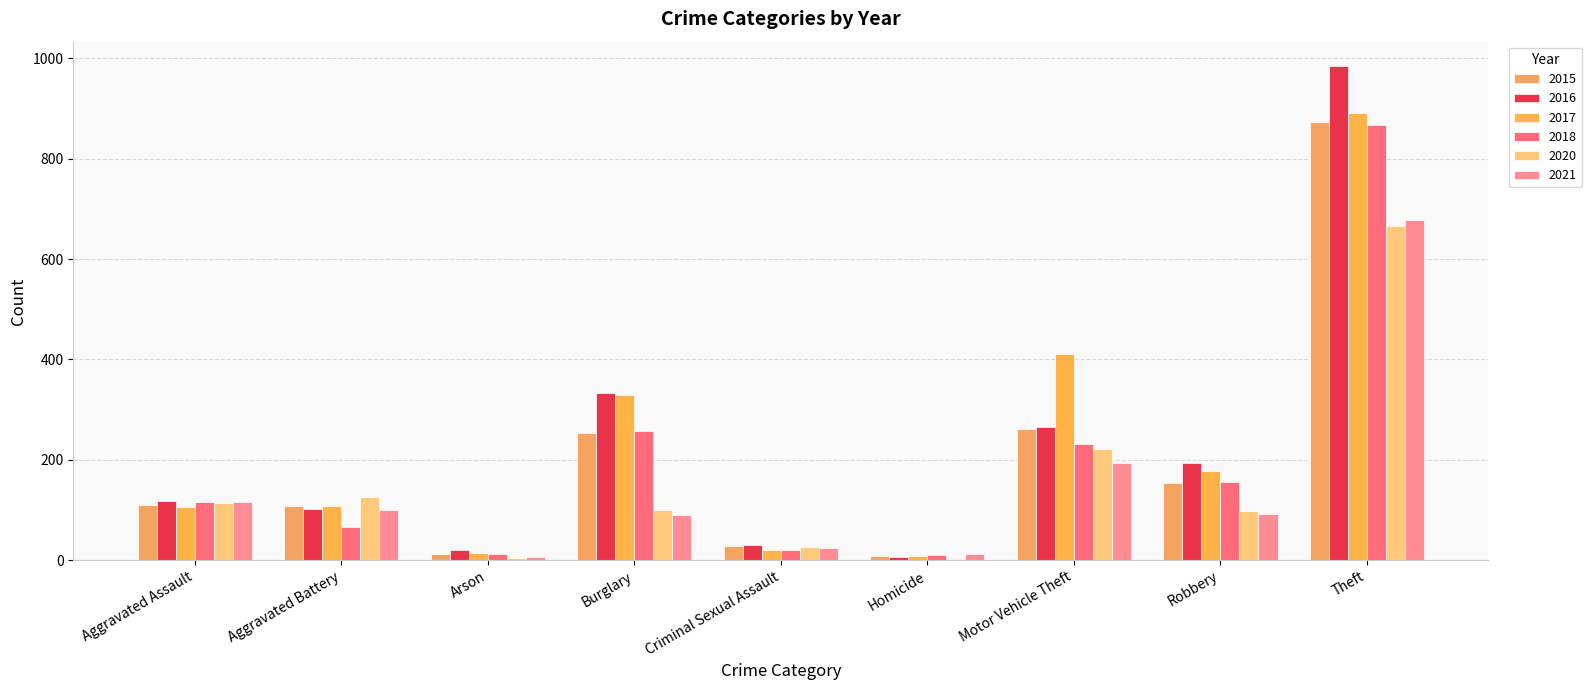

Rank the categories by 2016 value from lowest to highest.

Homicide, Arson, Criminal Sexual Assault, Aggravated Battery, Aggravated Assault, Robbery, Motor Vehicle Theft, Burglary, Theft